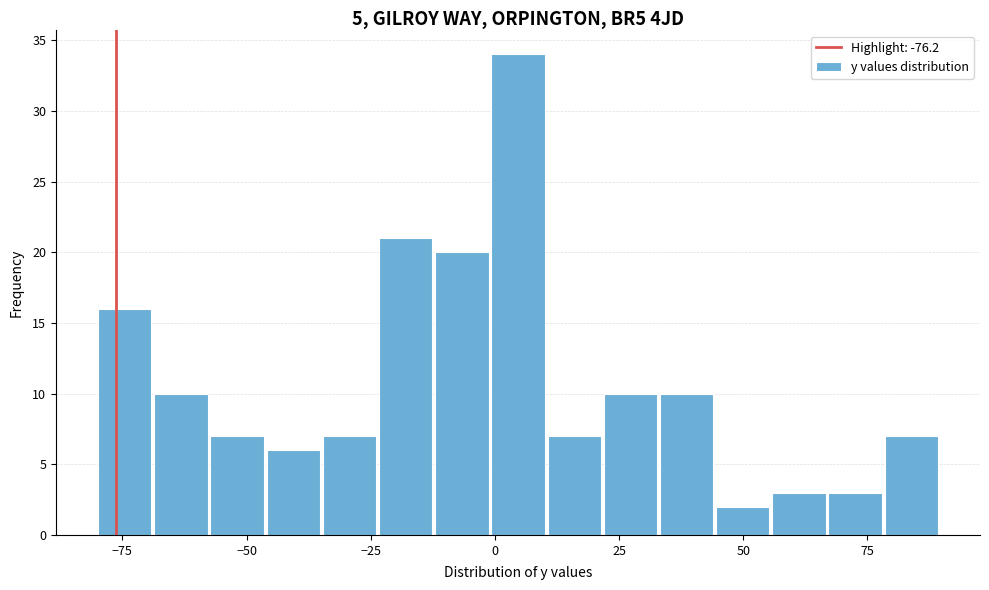

Read against the x-axis, roughly where is the centre of the tallest bar?

5